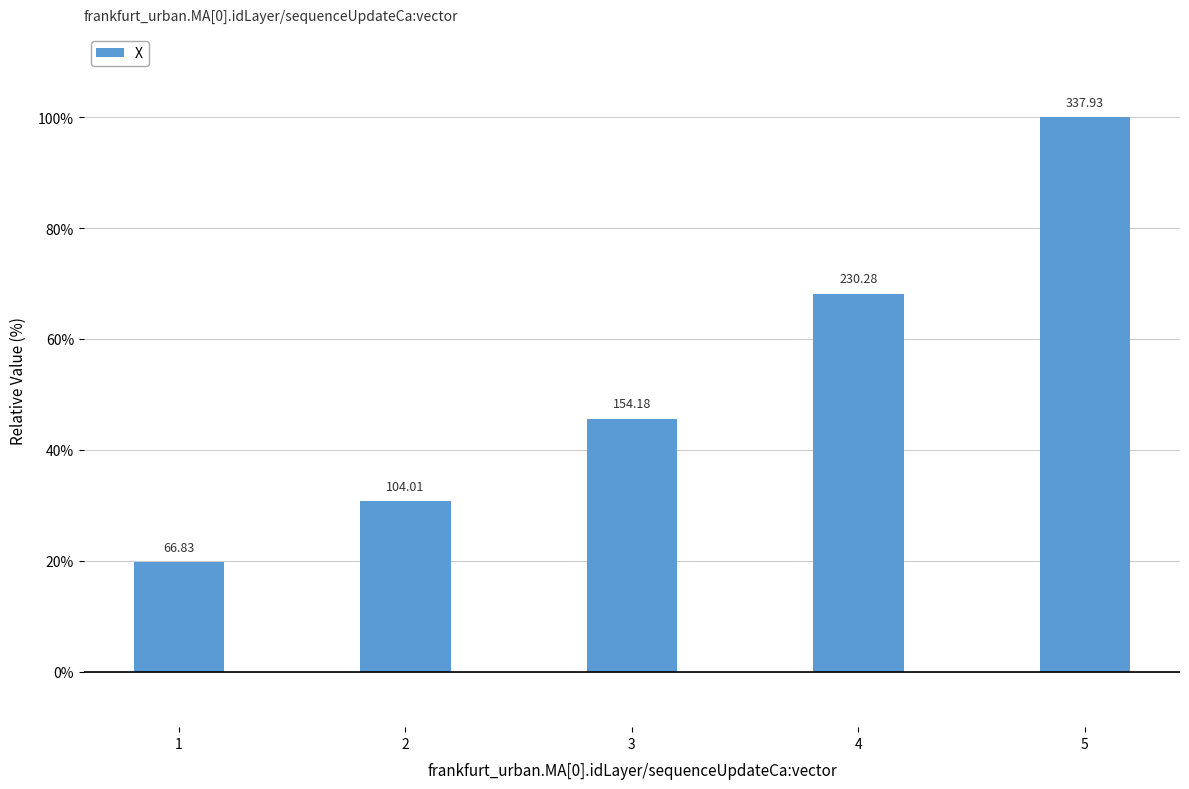

How many bars are there in total?

5